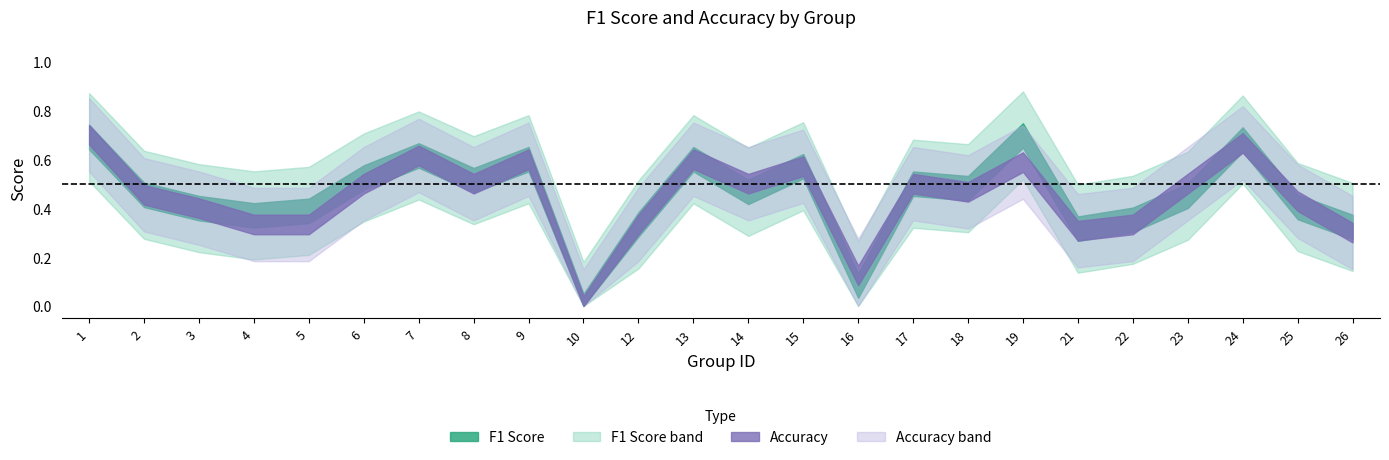

What is the sum of the f1 values at 24 and 26?

1.0